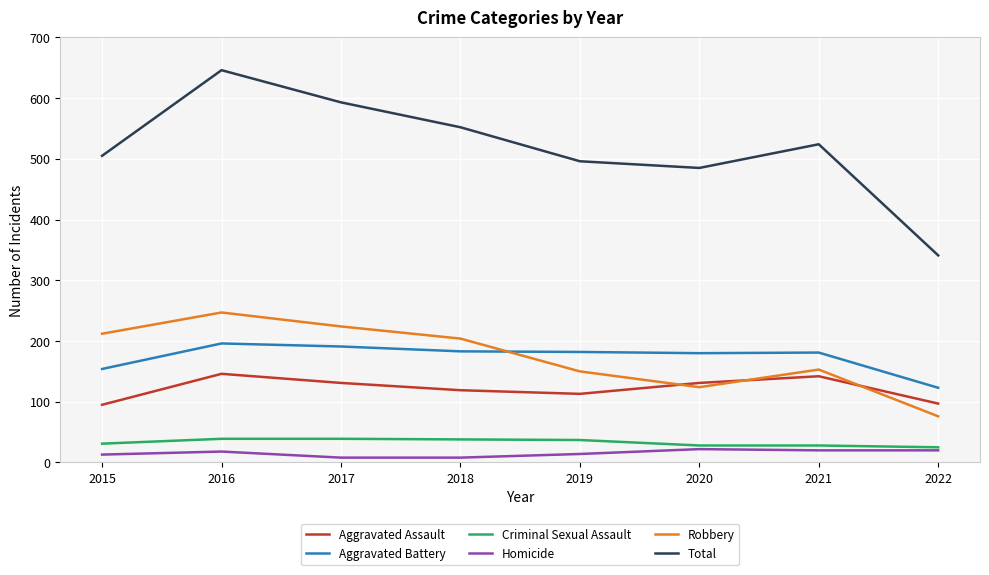

At how many categories does at least one series exceed 618?

1